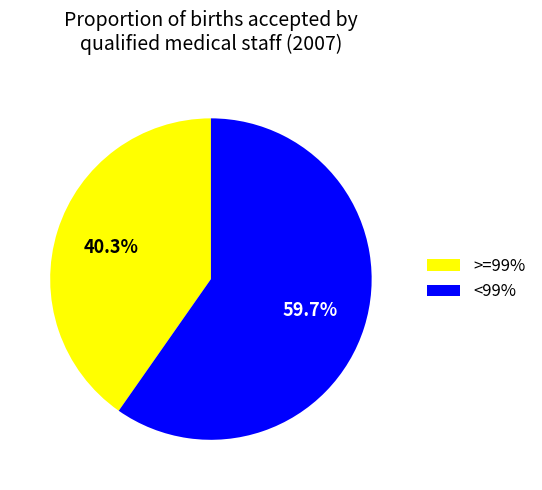

Which slice is the smallest?

>=99%